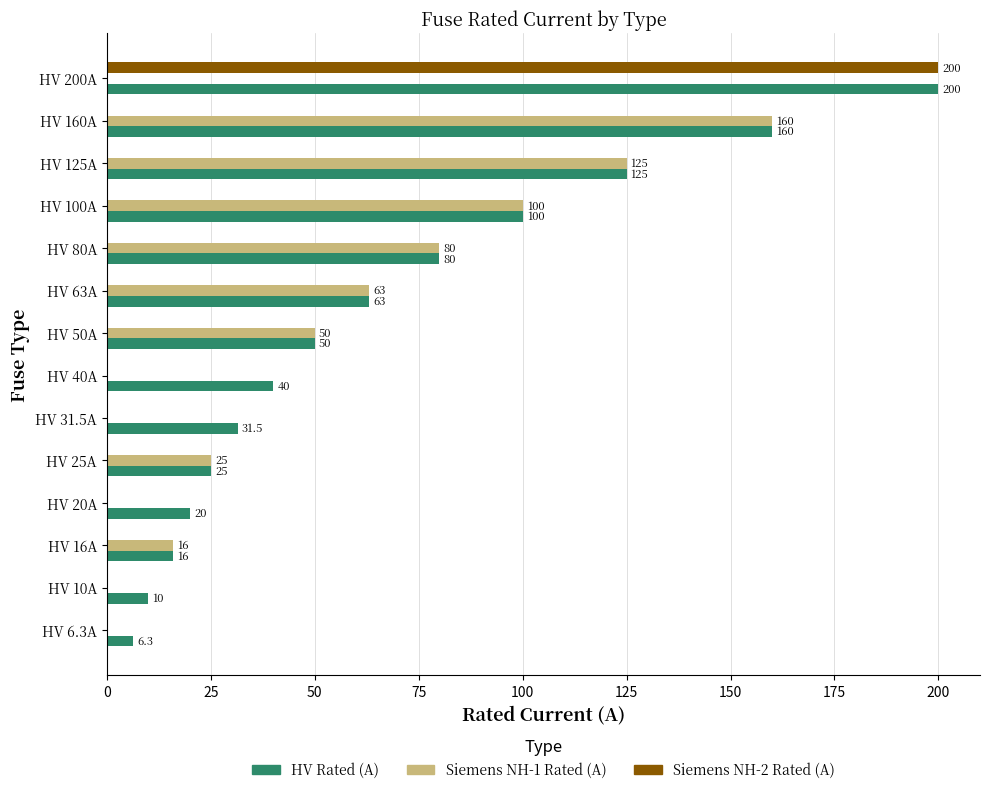

Which series has the largest total across all categories?

HV Rated (A)